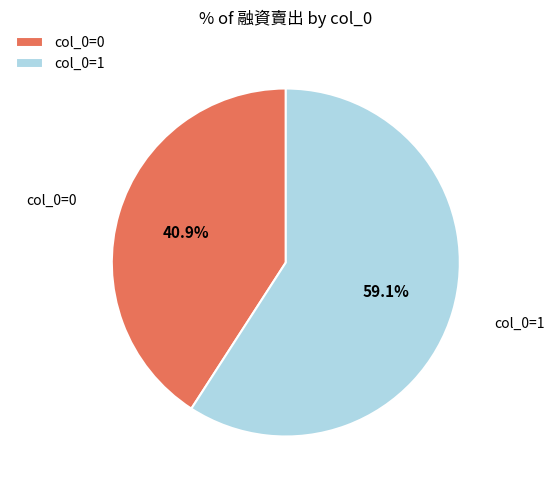

To the nearest percent, what is the difference between the largest and smallest slice percentages?

18%